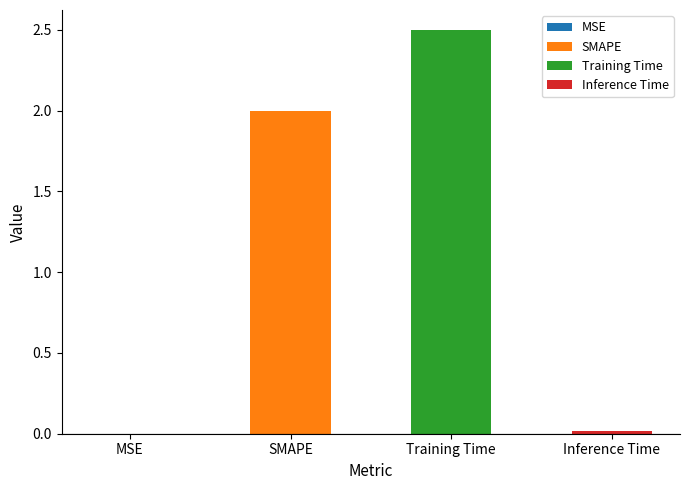

What is the change in value from SMAPE to Inference Time?

-2.0